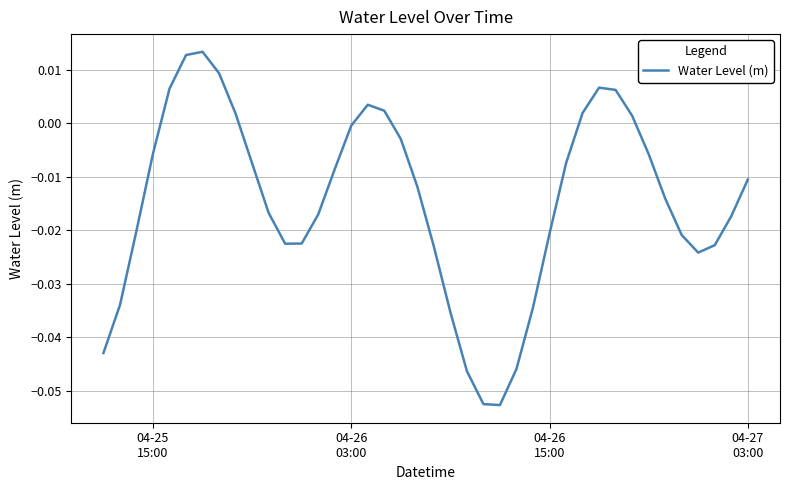

Does the chart display data point markers on the line(s)?

No